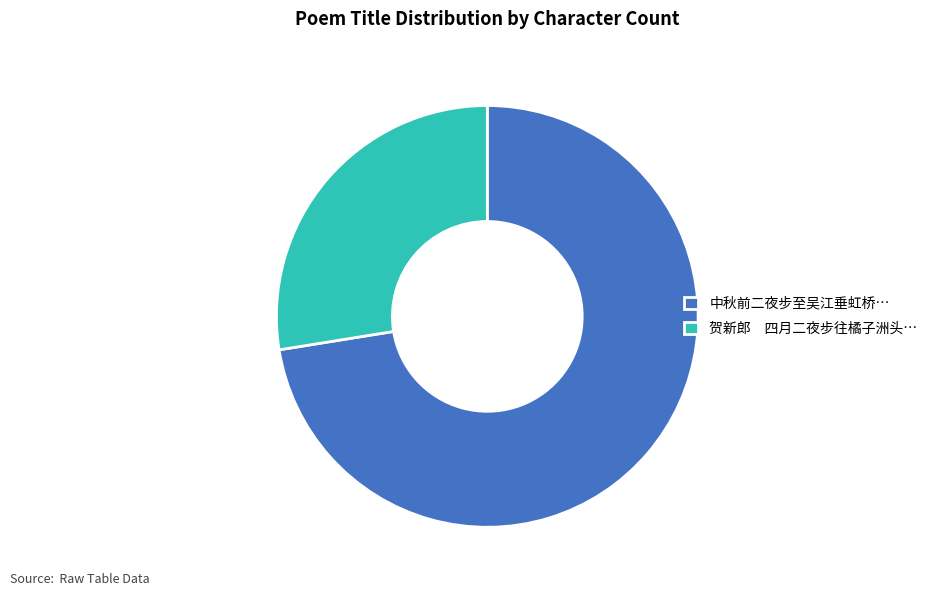

Does any single category account for the majority?

Yes